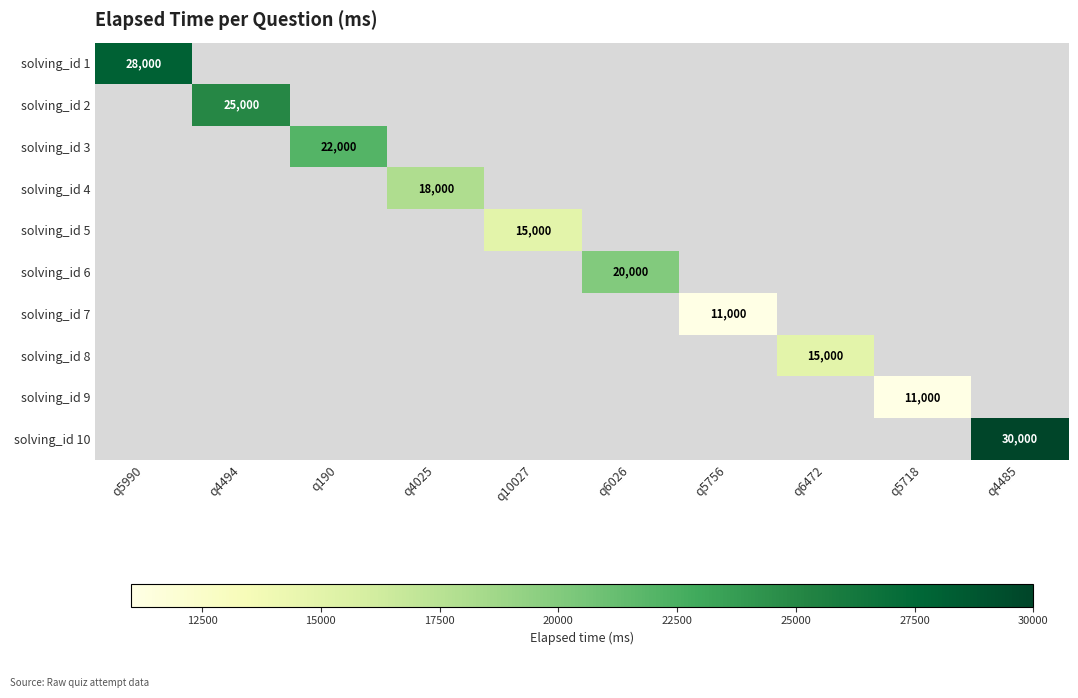

The value of solving_id 6 at q6026 is 20000. True or false?

True